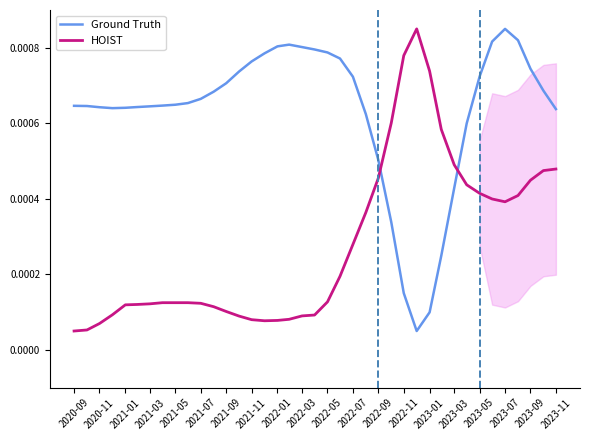

Which series ends up on top after the final intersection of Ground Truth and HOIST?

Ground Truth